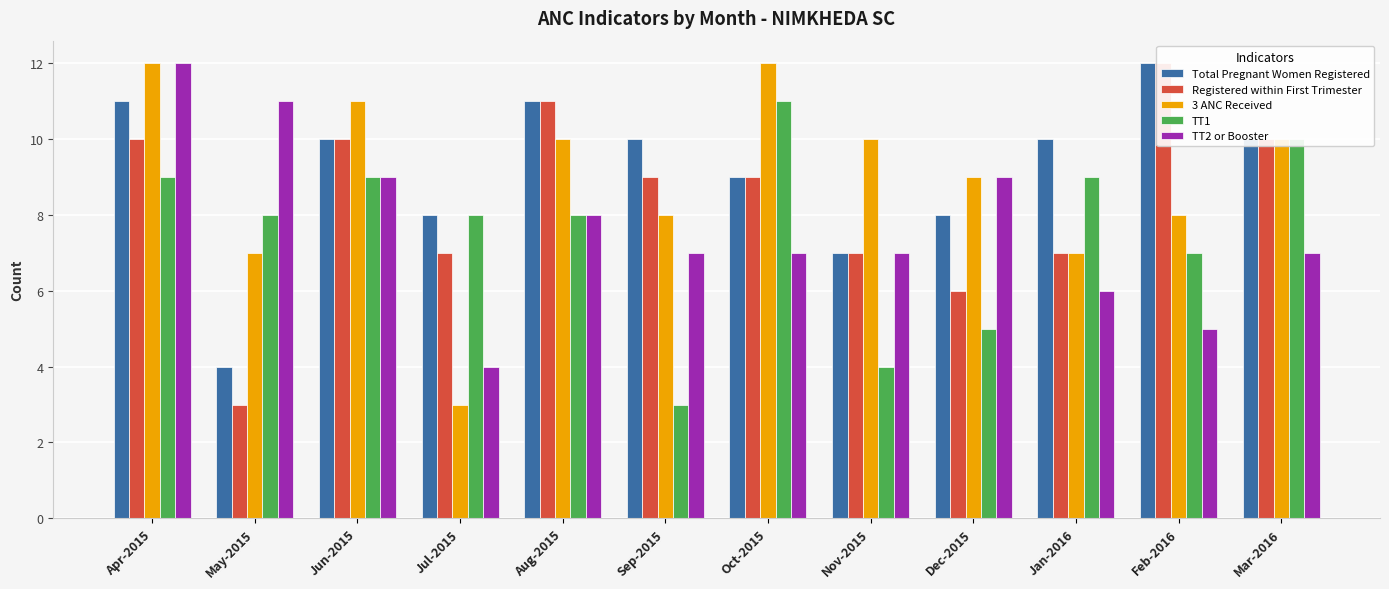

At which label does 3 ANC Received first exceed 10?

Apr-2015